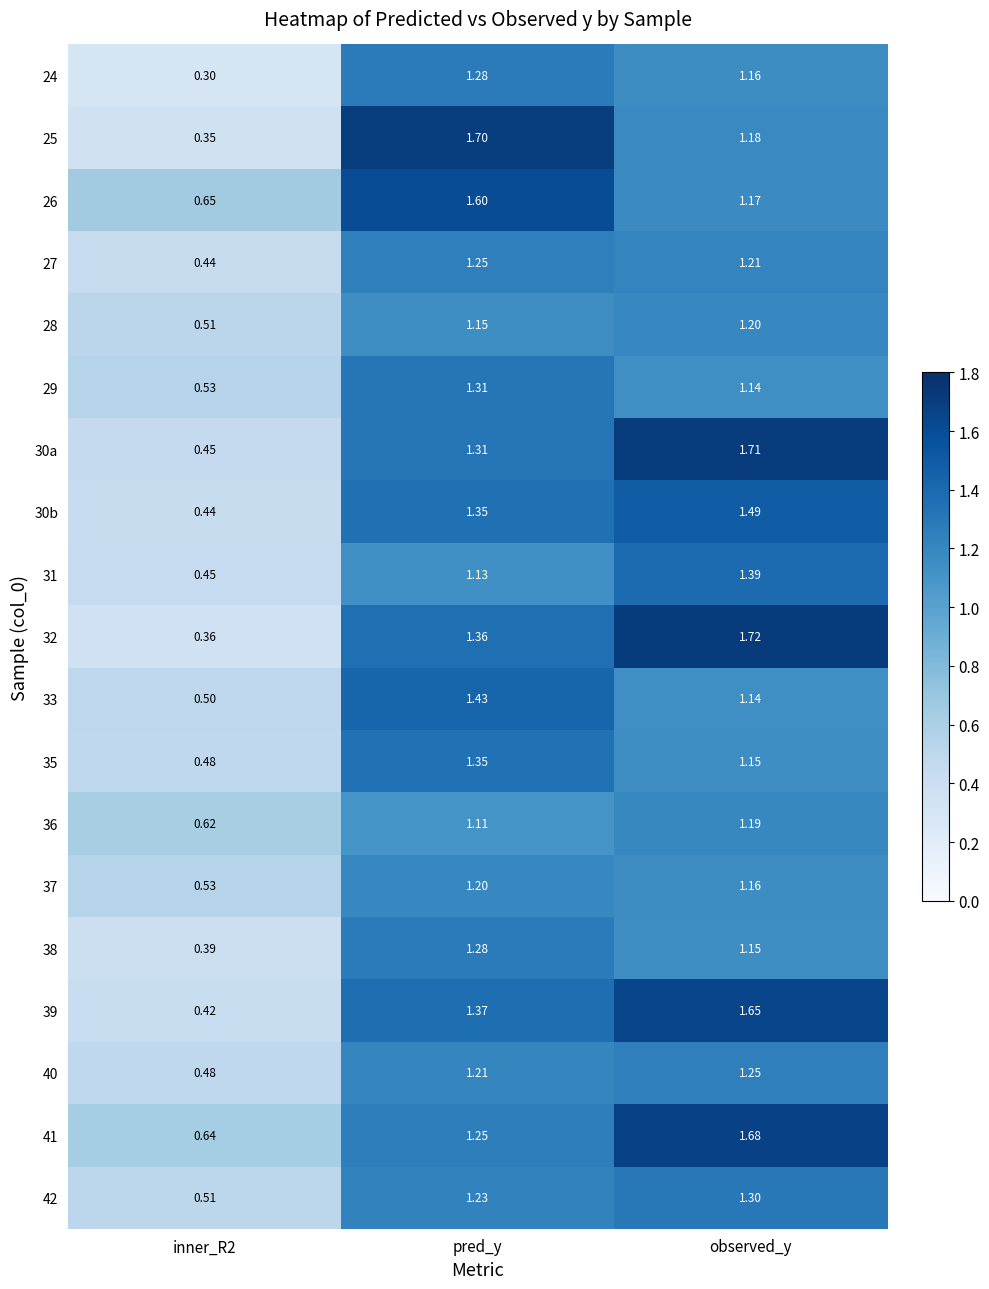

Where does the 27 series first go above 1?

pred_y